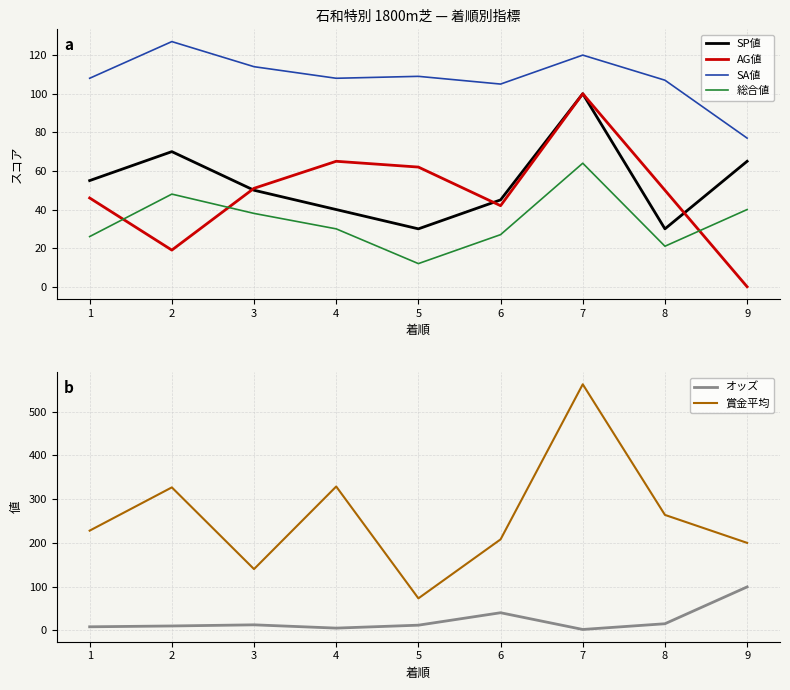

At which category is the sum across all series the highest?

7